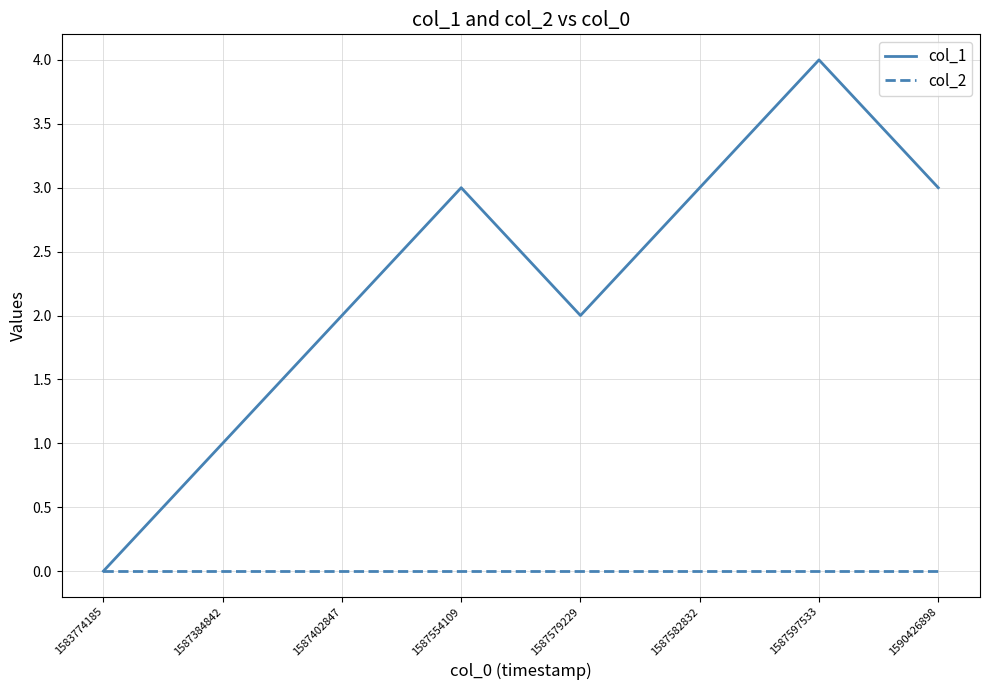

Which series has the largest range (max minus min)?

col_1